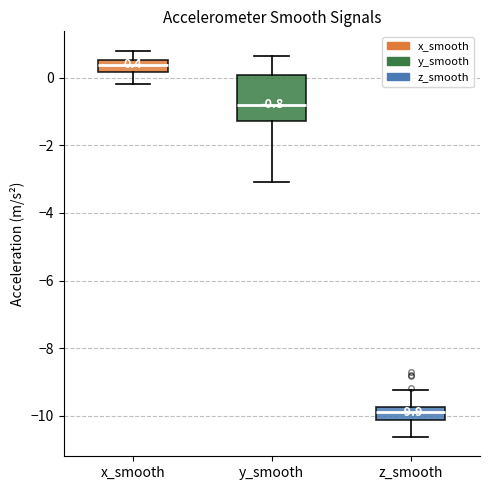

Which box's median line is the lowest?

z_smooth